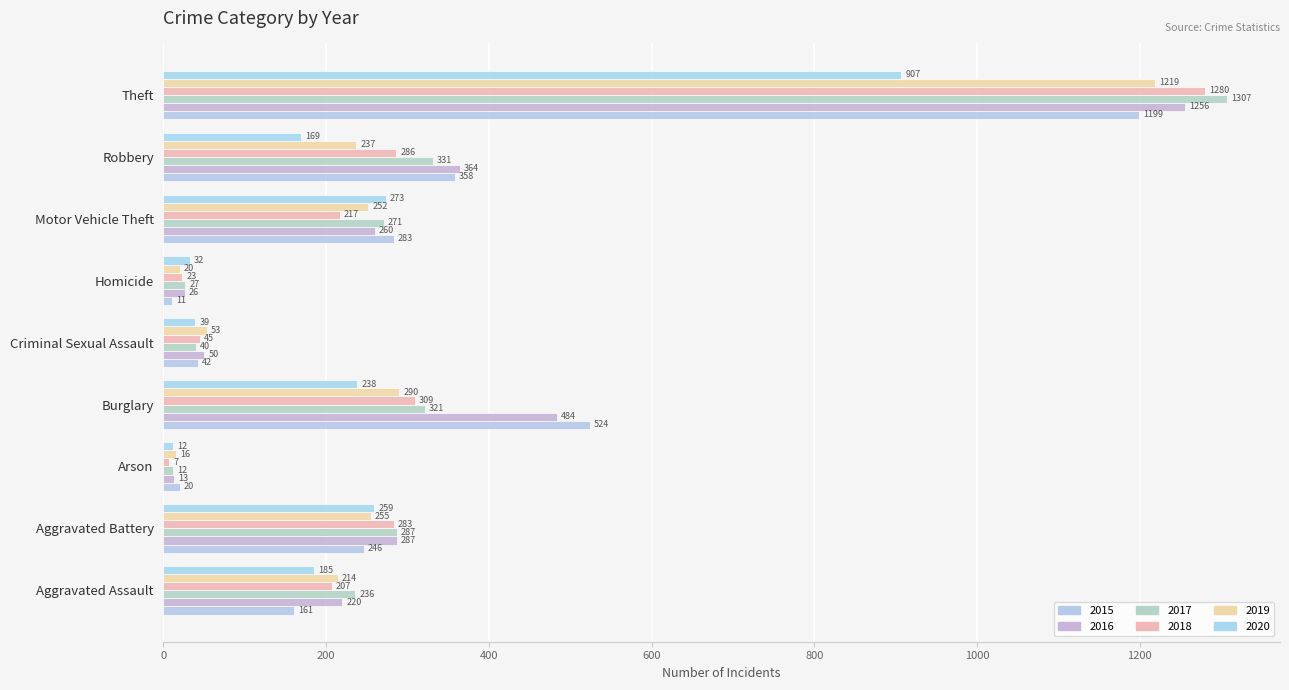

At which category does the chart reach its peak across all series?

Theft